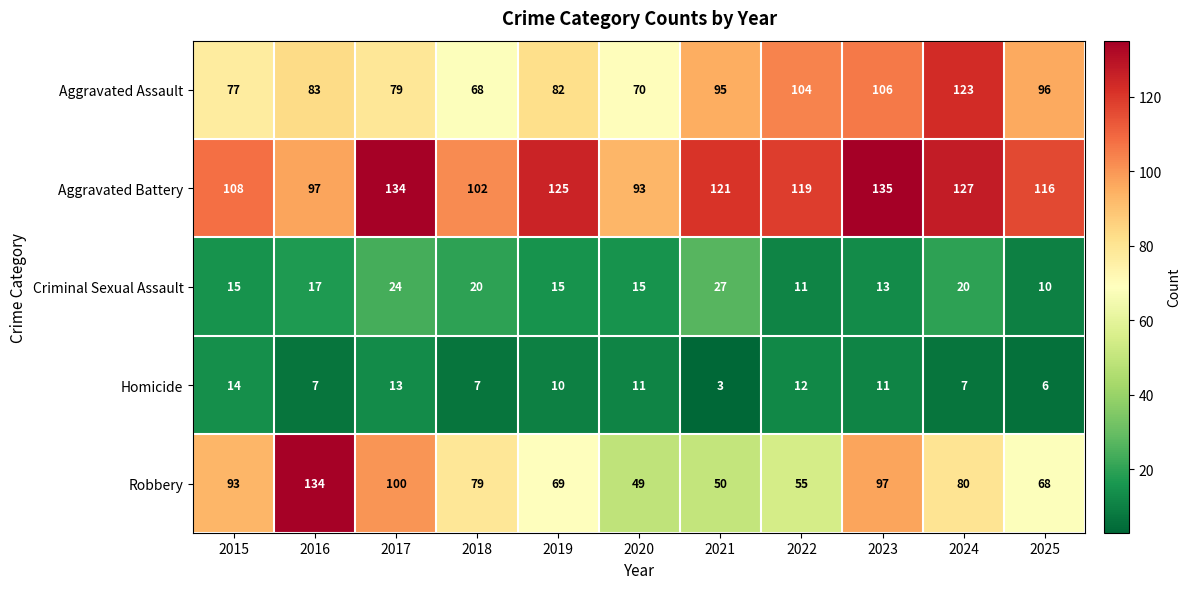

At which category does the chart reach its peak across all series?

2023